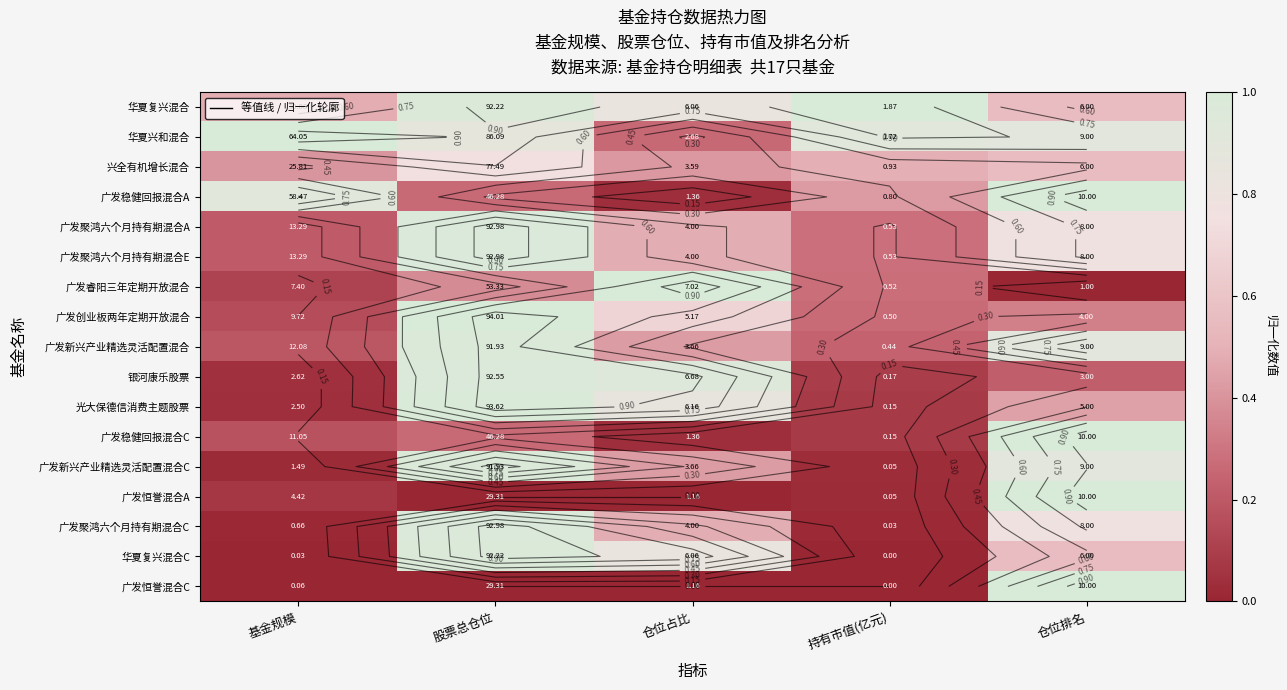

The value of 广发恒誉混合A at 仓位占比 is 0.6. True or false?

False